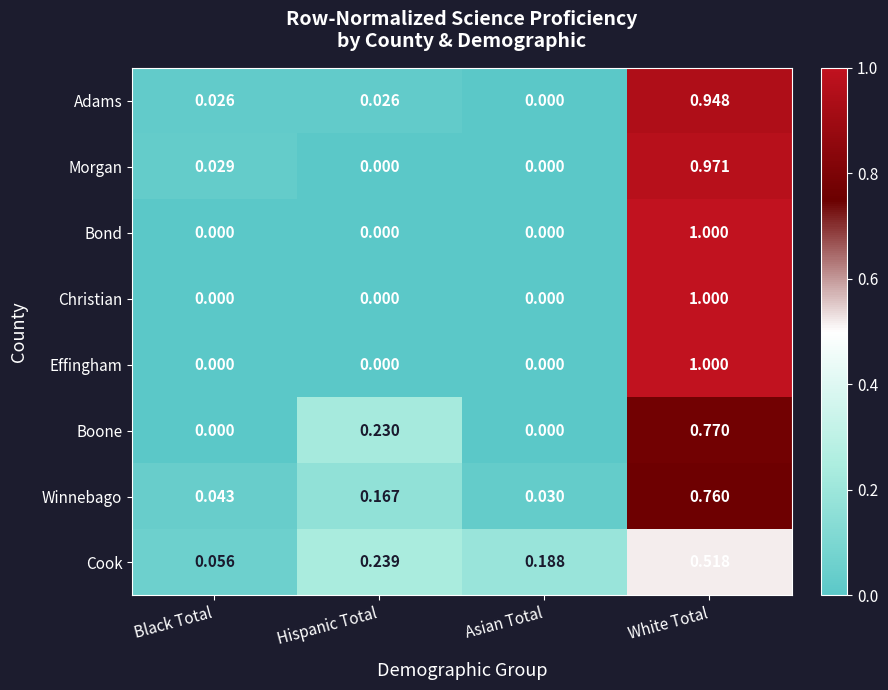

What is the total value across all series at Hispanic Total?

0.7